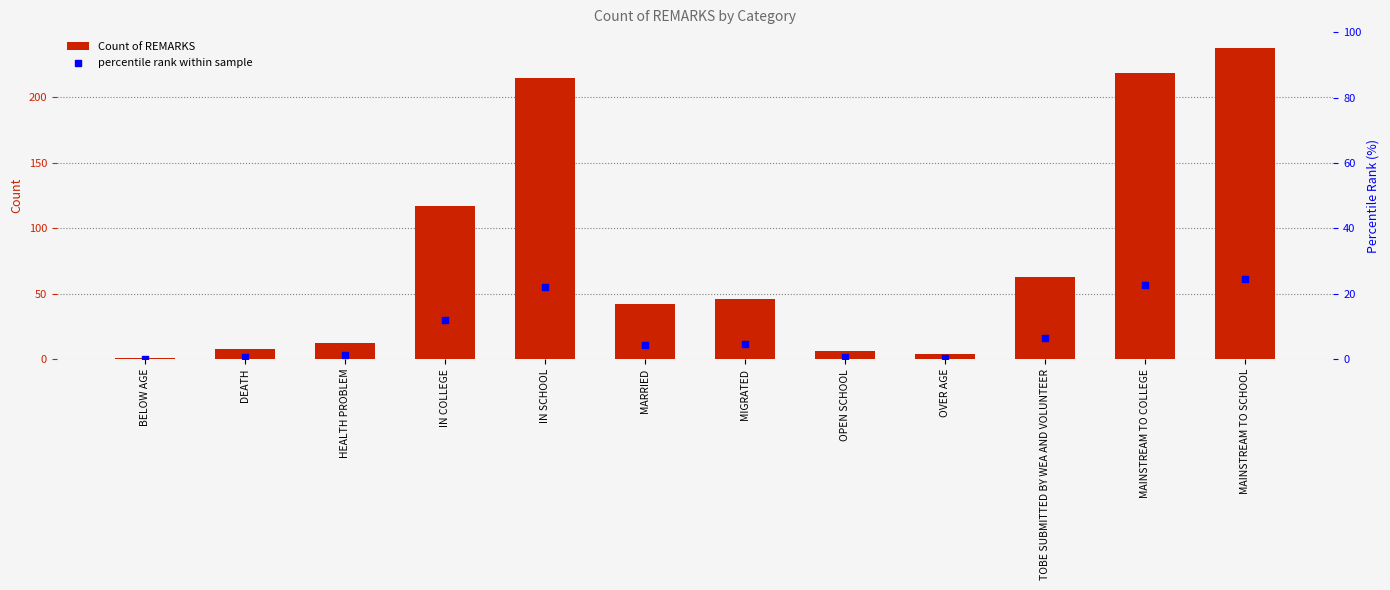

Which series reaches the minimum Y coordinate?

percentile rank within sample